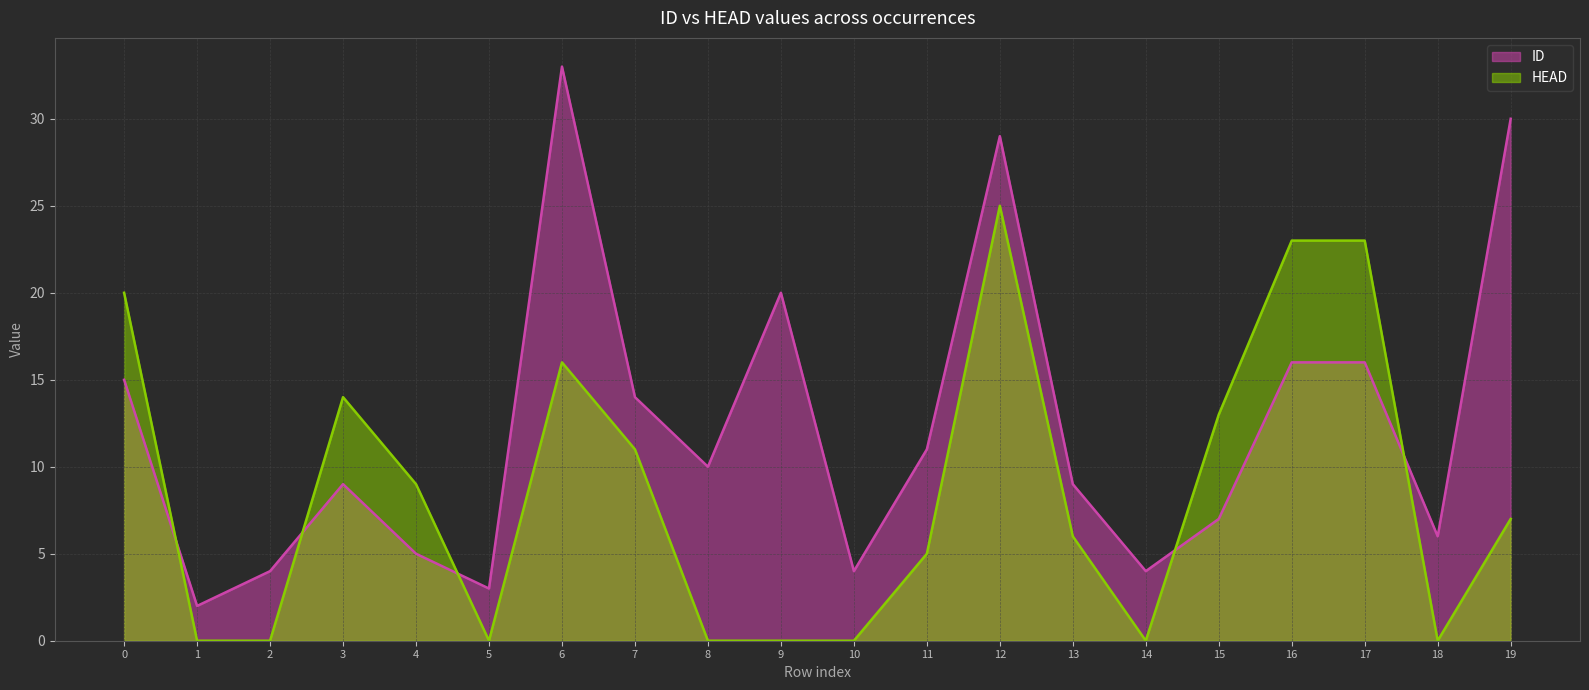

Which label corresponds to the largest value in the chart?

6